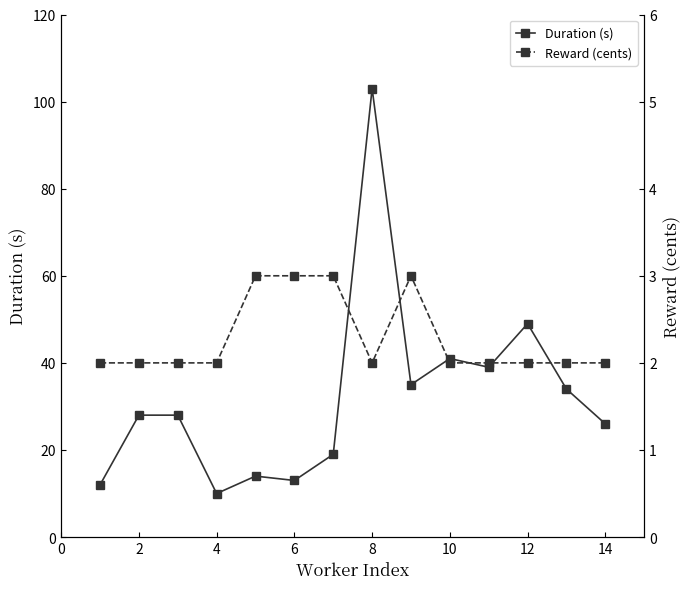

In Duration (s), how many points are higher than both neighbors (excluding endpoints)?

4